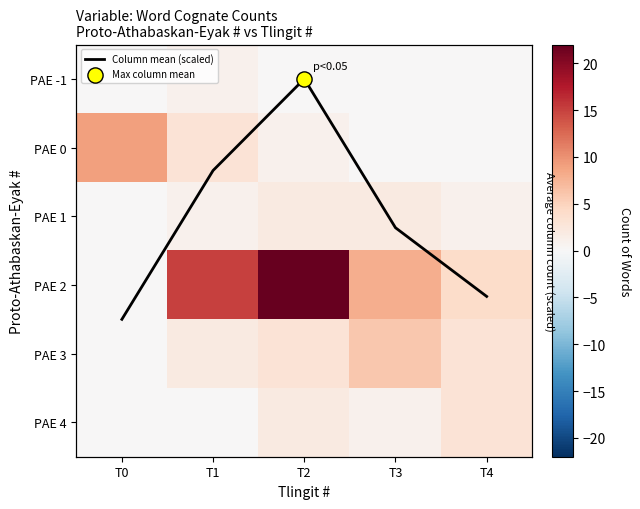

Which series has the widest spread of values?

PAE 2